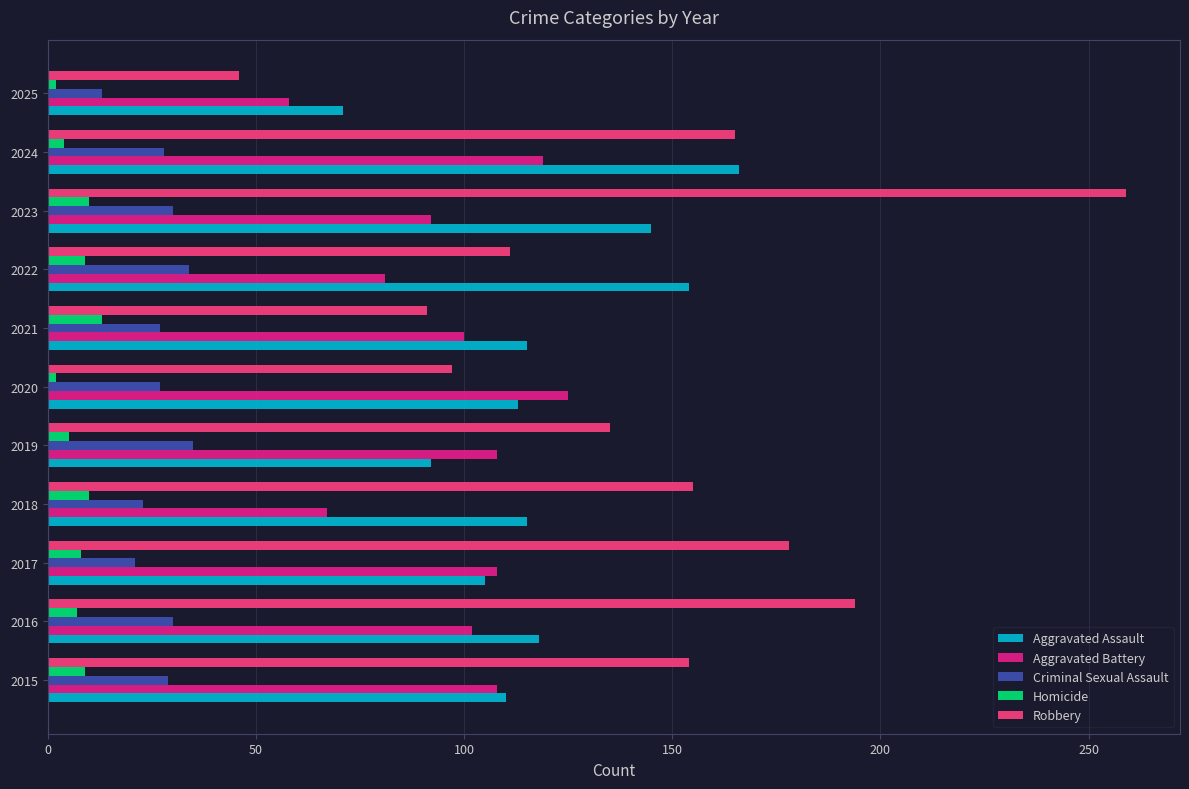

At which category is the sum across all series the highest?

2023